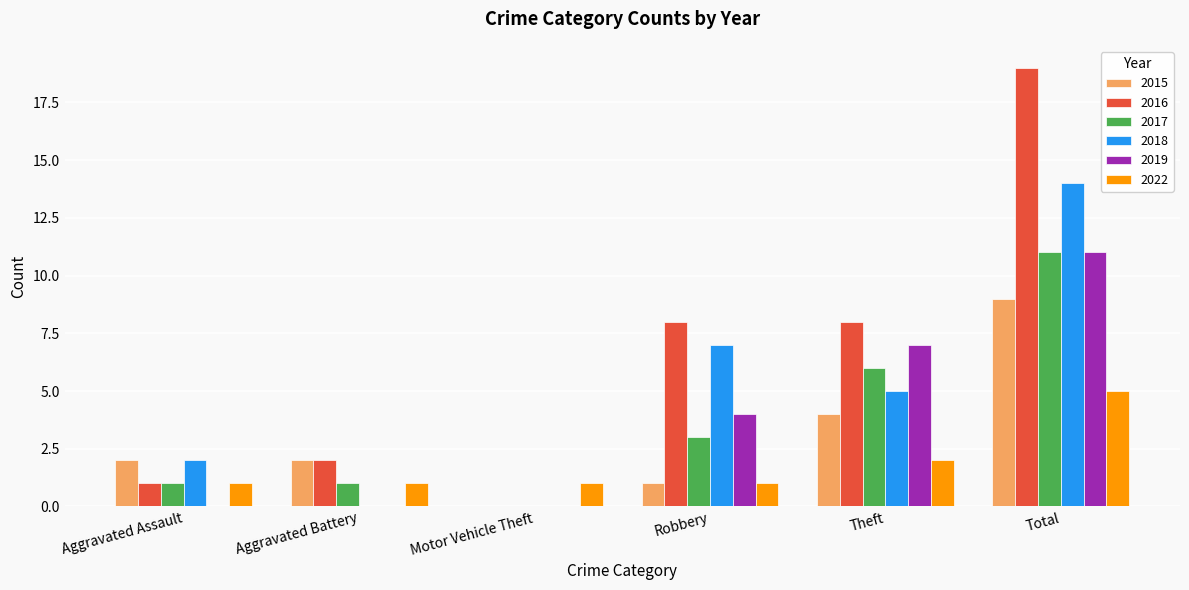

How many positive values does the 2017 series have?

5